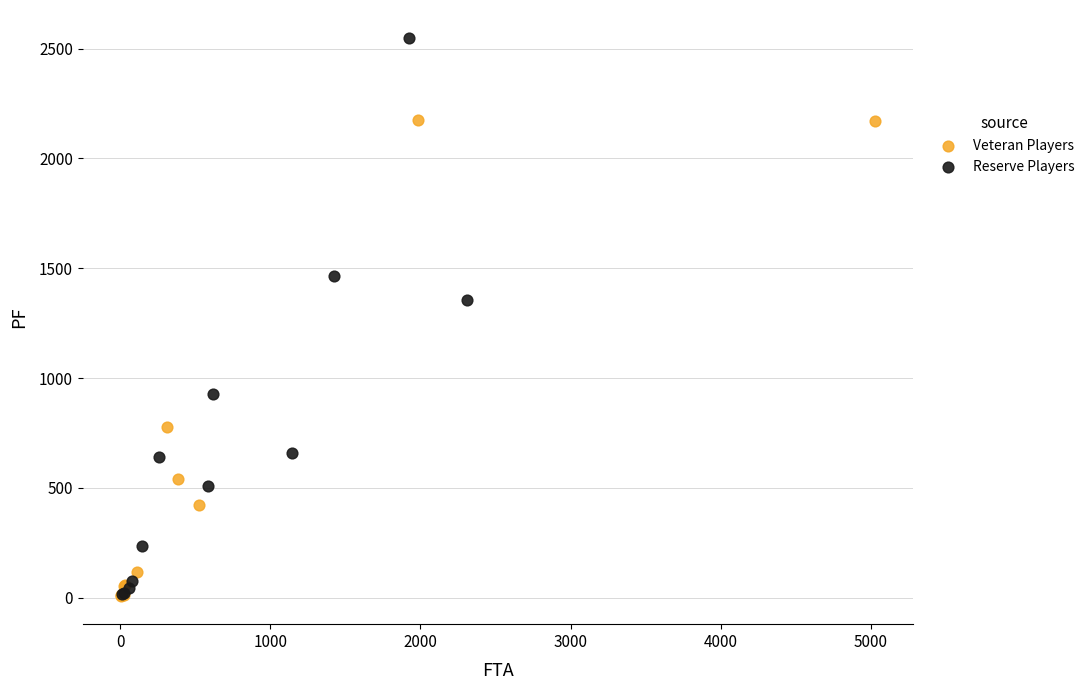

Which series has the largest Y range (max minus min)?

Reserve Players